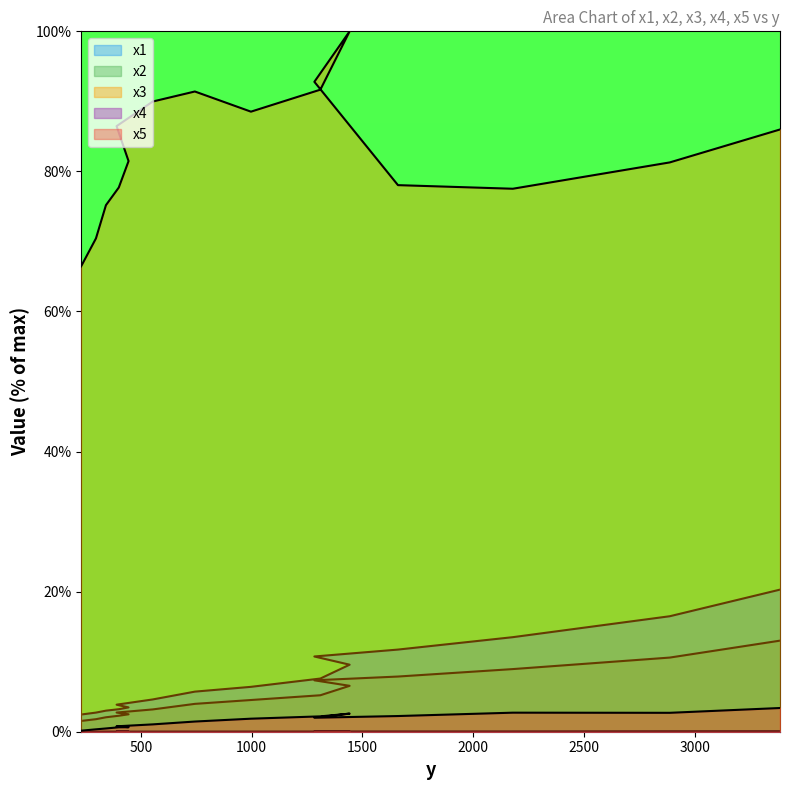

Does the chart display data point markers on the line(s)?

No